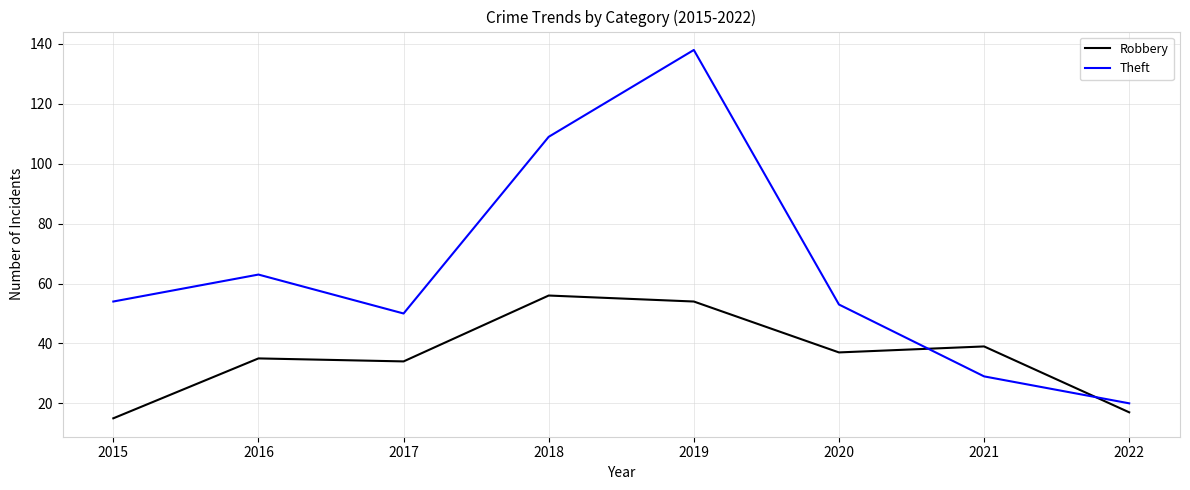

What are all the series names shown in the legend?

Robbery, Theft